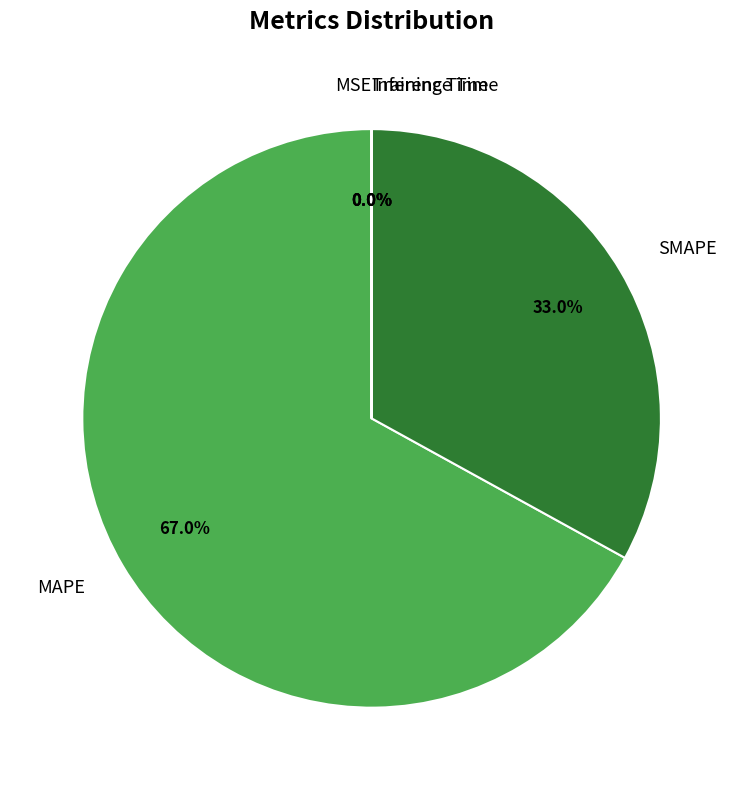

What is the largest slice in the pie chart?

MAPE